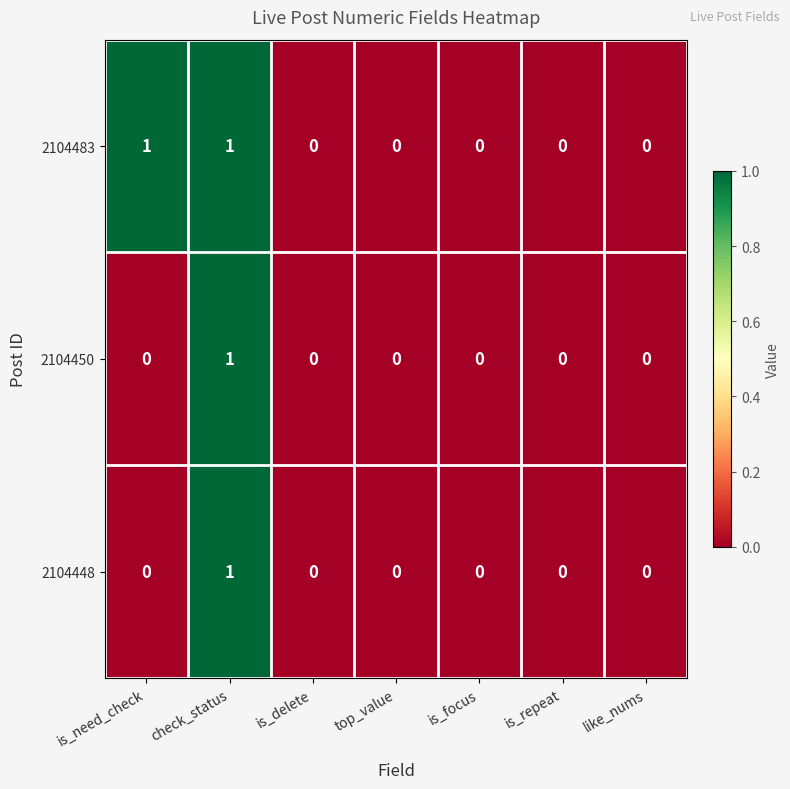

How many 2104483 values are between 0 and 1?

7